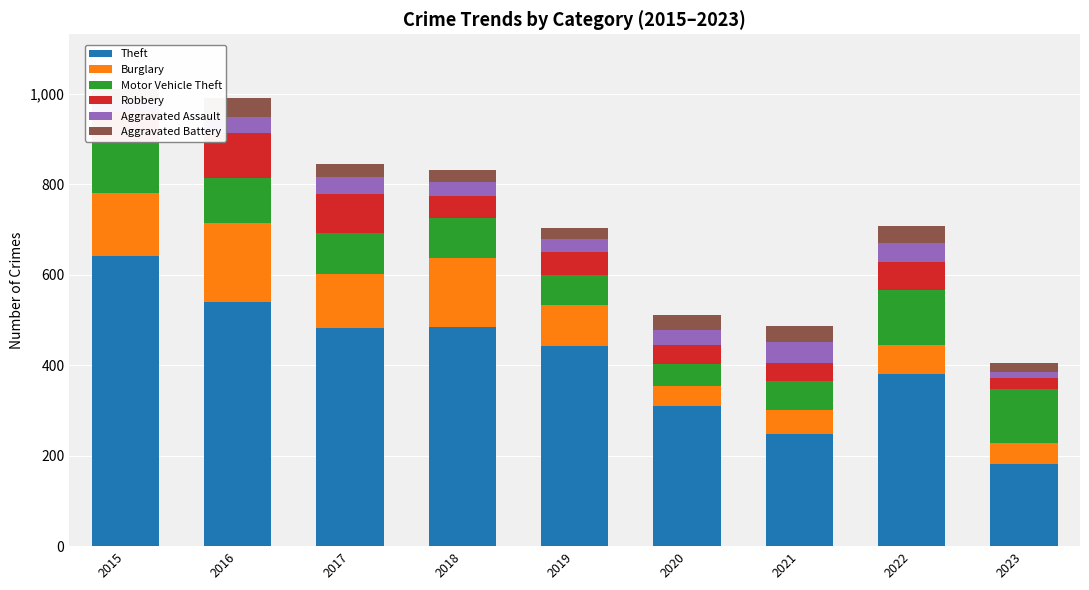

What is the total value across all series at 2018?

832